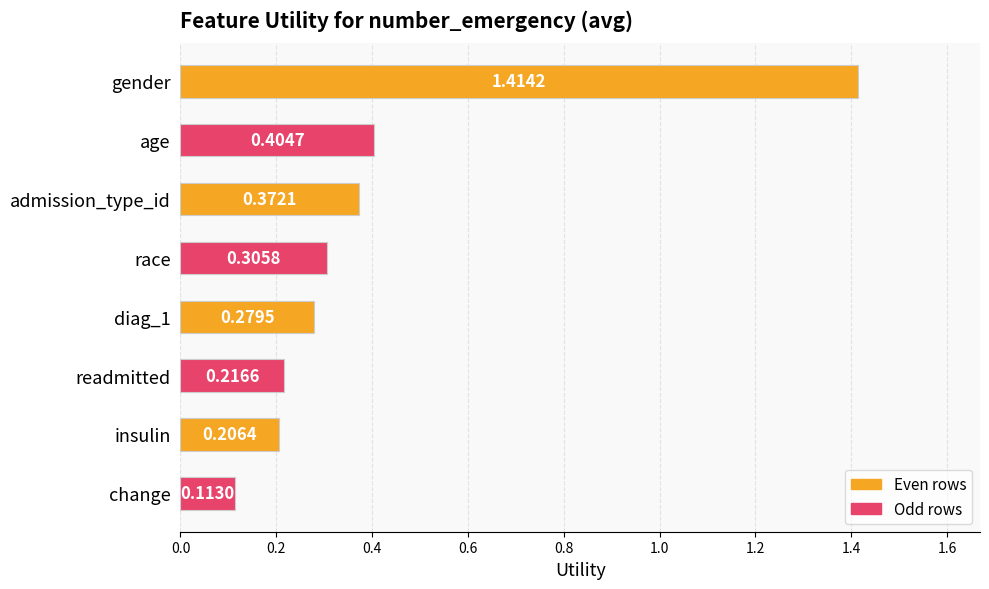

List the labels in order of value, smallest first.

change, insulin, readmitted, diag_1, race, admission_type_id, age, gender